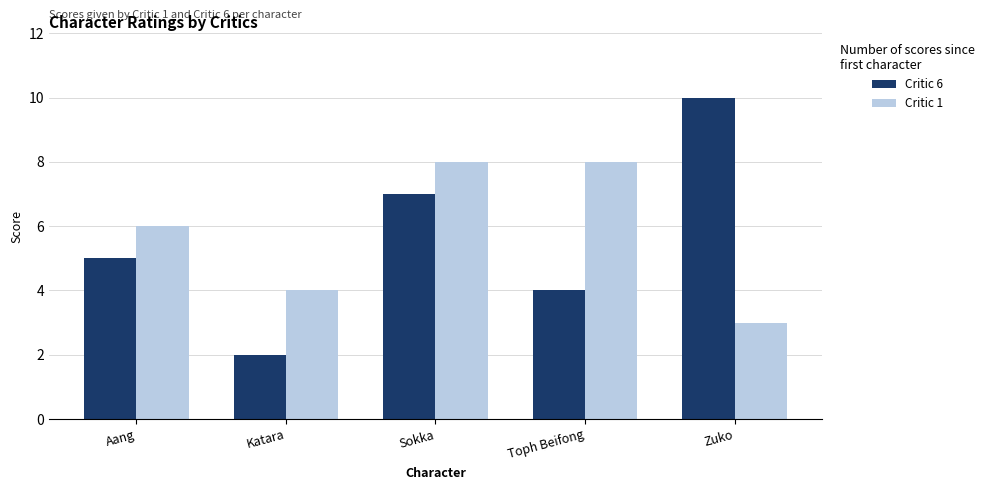

At which category is the sum across all series the highest?

Sokka